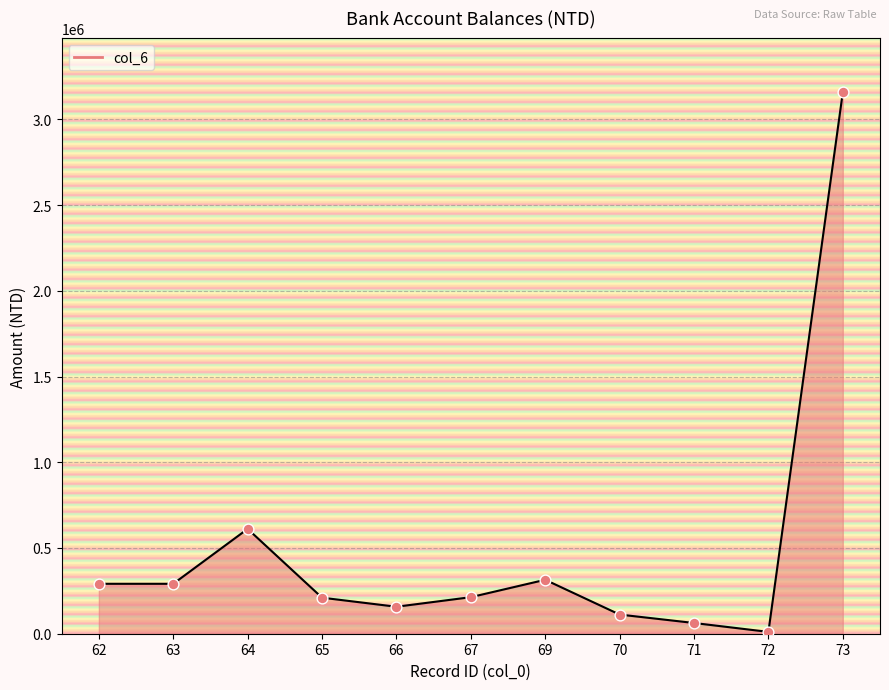

What is the ratio of the value at 63 to the value at 71?

4.7